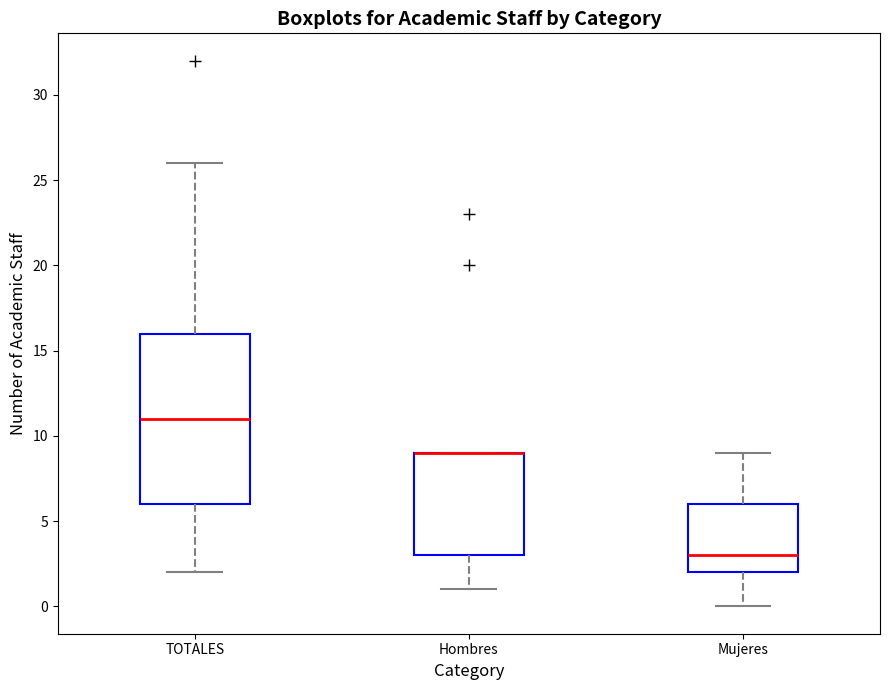

Reading left to right, transcribe this box plot: for each box, give where its median line is, the range the box spans, and where its two whiskers end, as read against the y-axis. The values are not printed on the chart, so give them approximately, as read against the axis.

TOTALES: median 11, box 6 to 16, whiskers 2 to 26
Hombres: median 9 (drawn on the box's upper edge), box 3 to 9, whiskers 1 to 9
Mujeres: median 3, box 2 to 6, whiskers 0 to 9